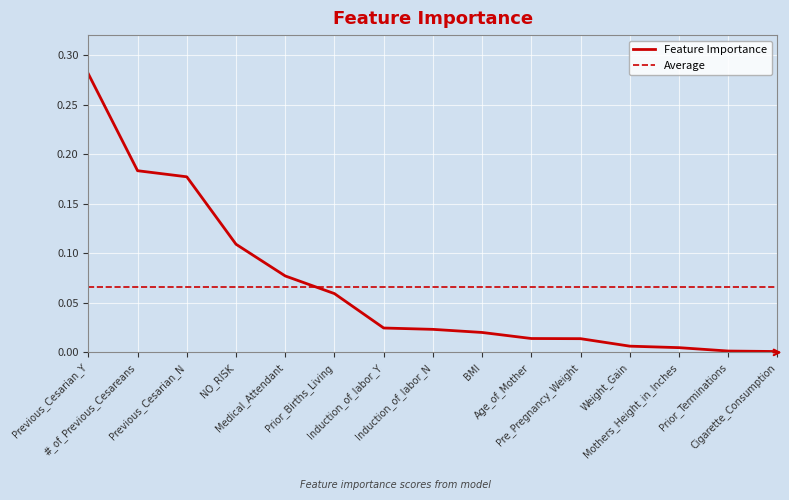

True or false: Average and Feature Importance intersect in this chart.

True